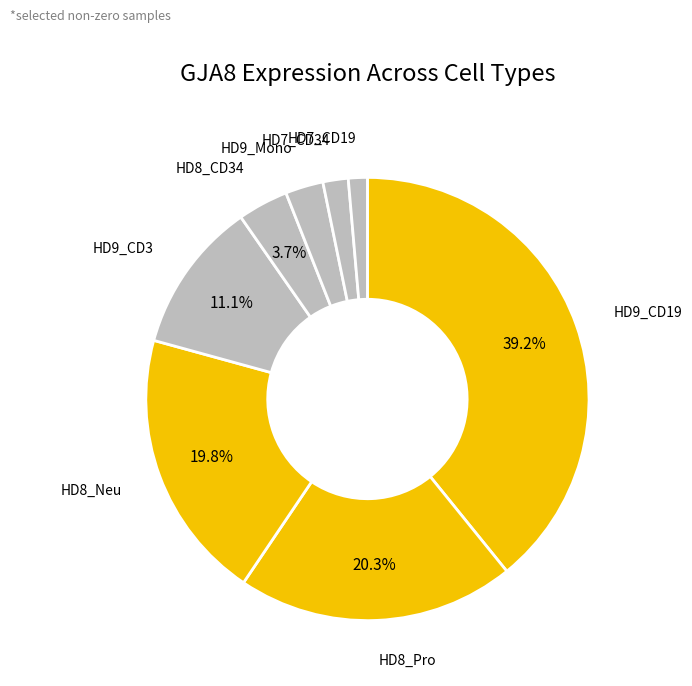

How many slices are in this pie chart?

8